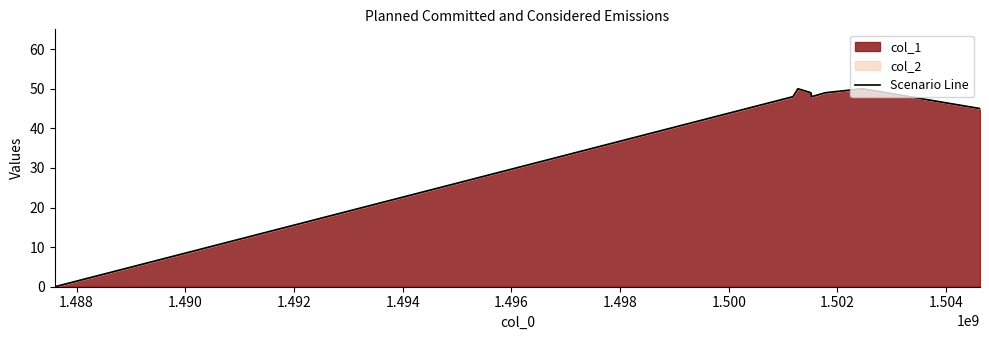

What is the value of the 5th point from the left?

48